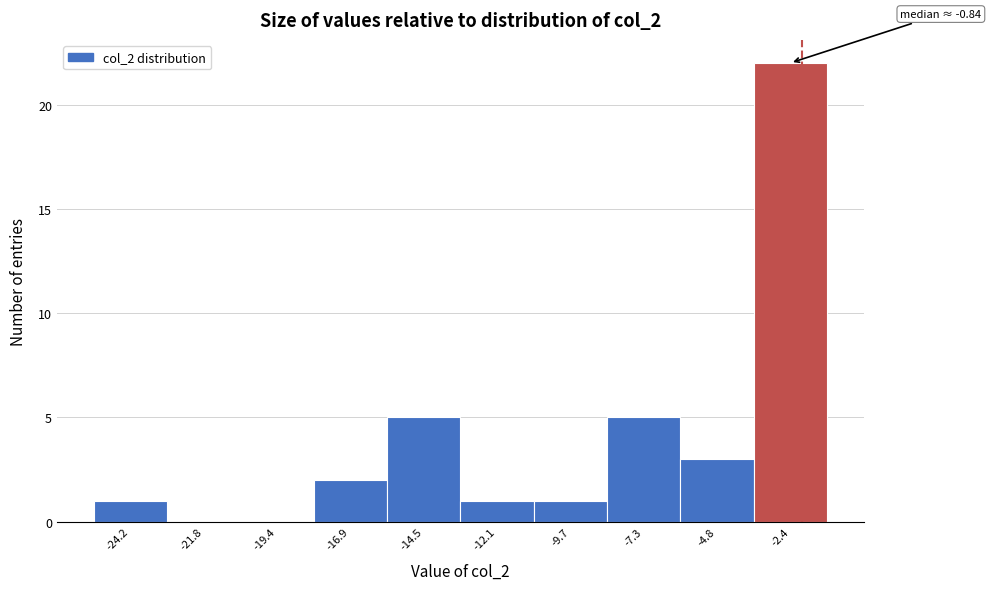

Reading left to right, extract all data points from this chart.

-24.2=1	-21.8=0	-19.4=0	-16.9=2	-14.5=5	-12.1=1	-9.7=1	-7.3=5	-4.8=3	-2.4=22